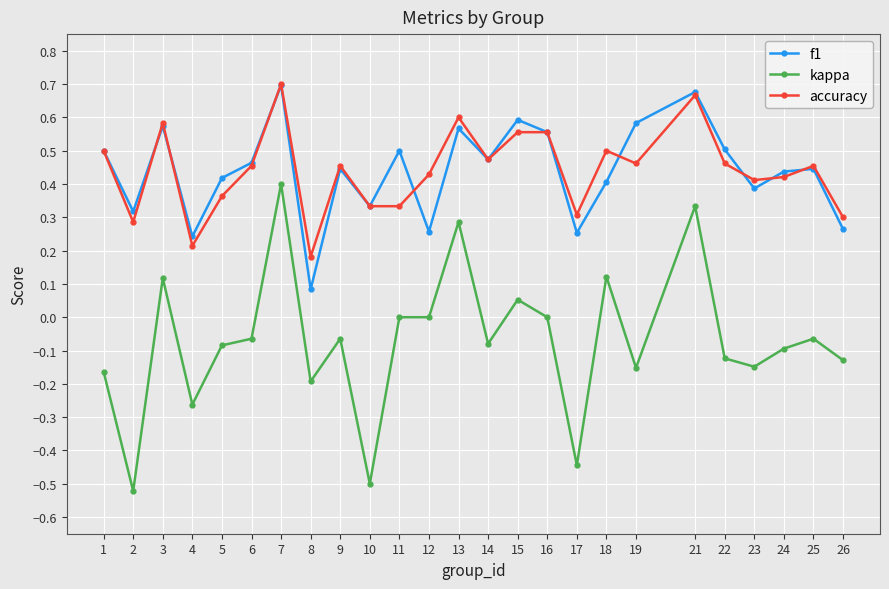

At which category is the sum across all series the highest?

7